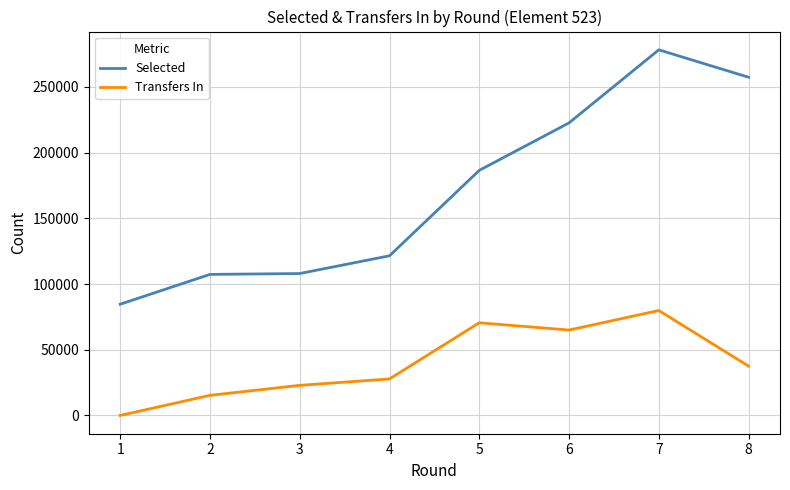

How many values in the Selected series are below 186526?

4